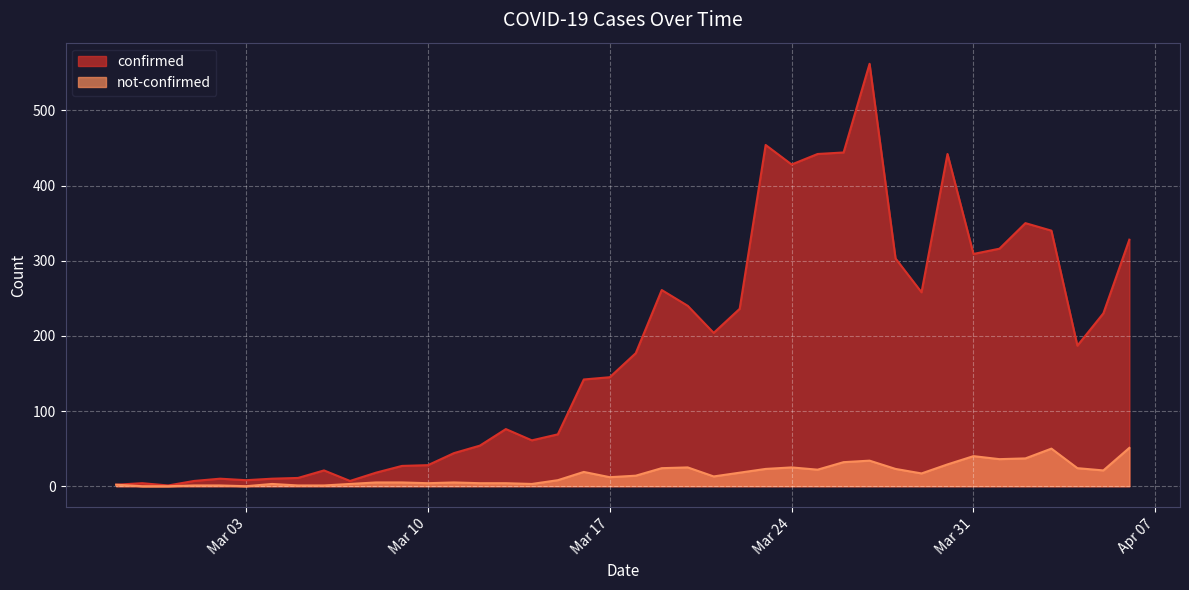

The confirmed series shows 500 at 2020-04-02. True or false?

False